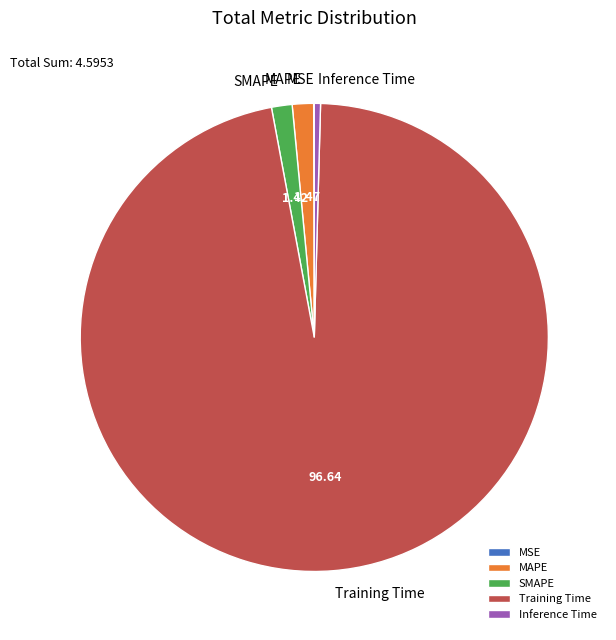

The Training Time slice represents 89% of the pie. True or false?

False